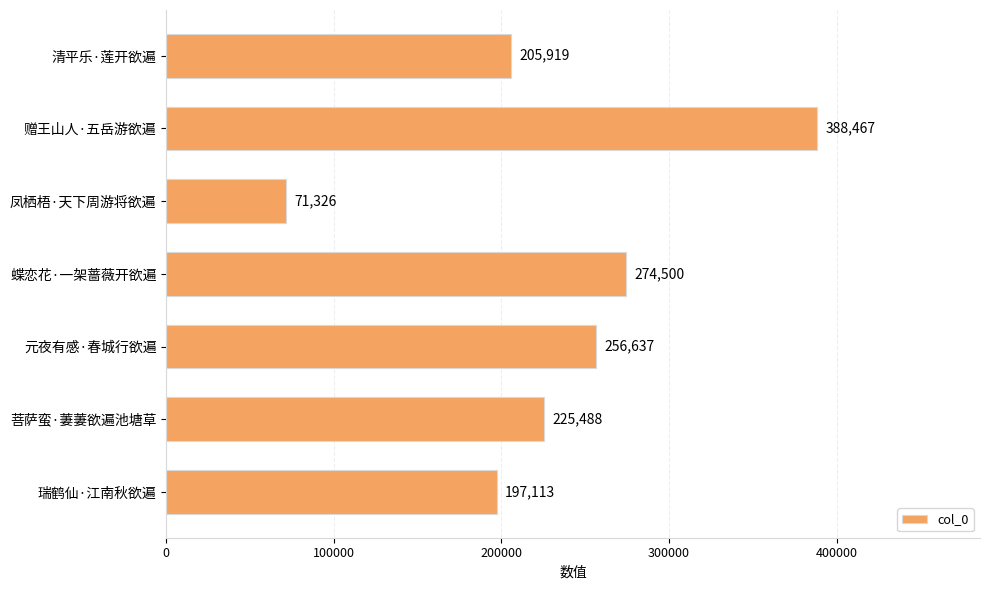

Approximately how many times larger is the value at 清平乐·莲开欲遍 compared to 元夜有感·春城行欲遍?

0.8